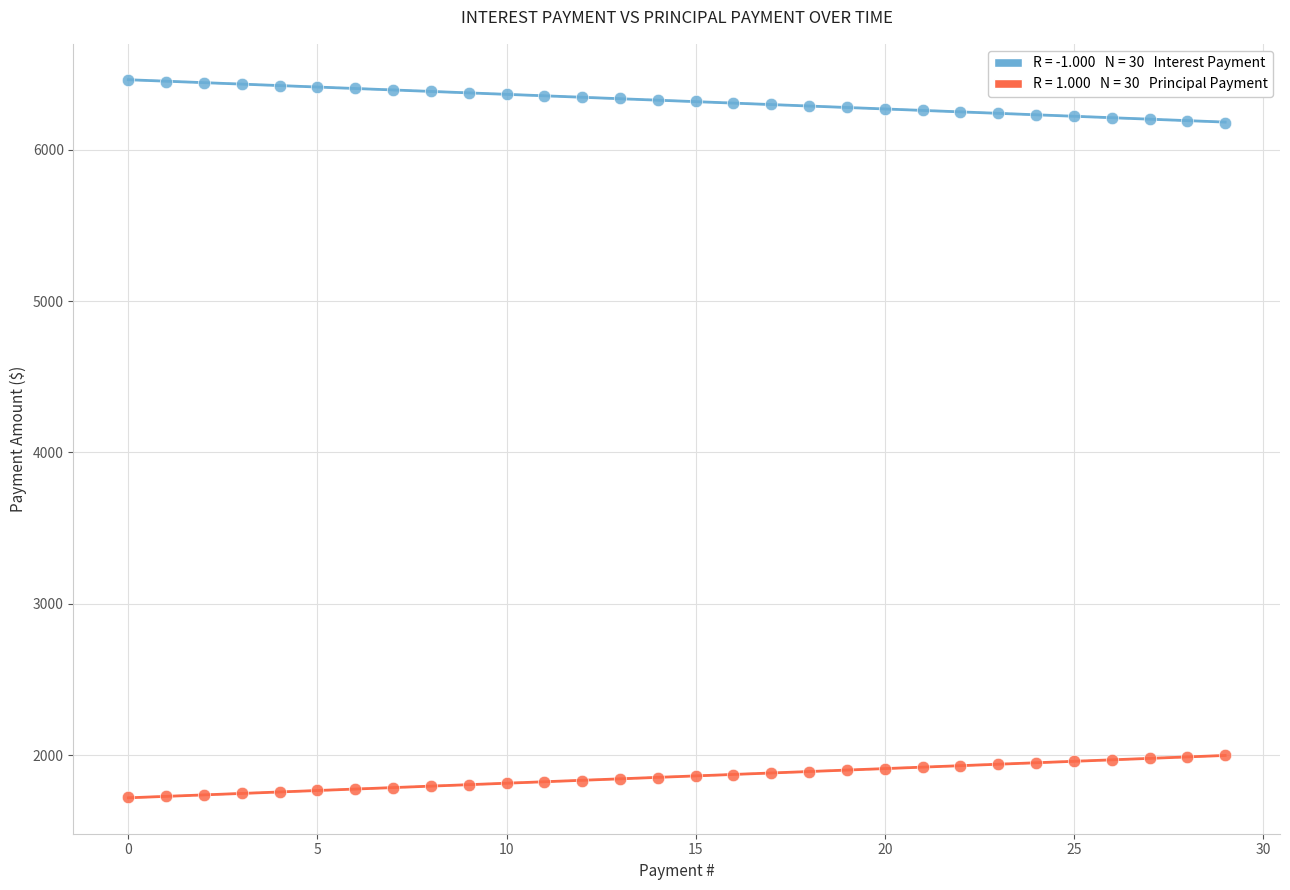

Across all data points, what is the range of Y values (max minus min)?

4736.8